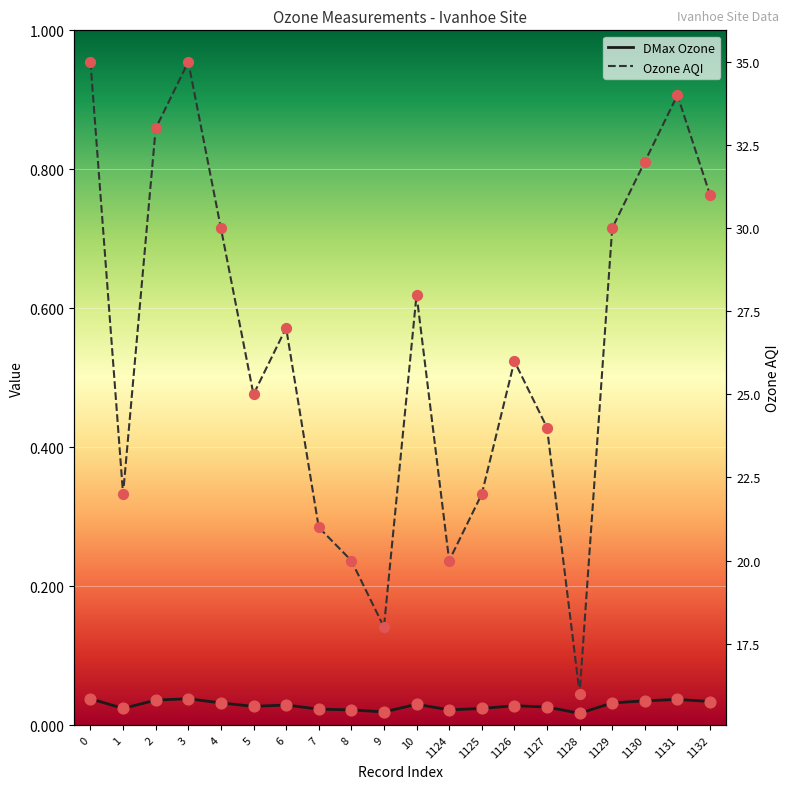

What are all the series names shown in the legend?

DMax Ozone, Ozone AQI